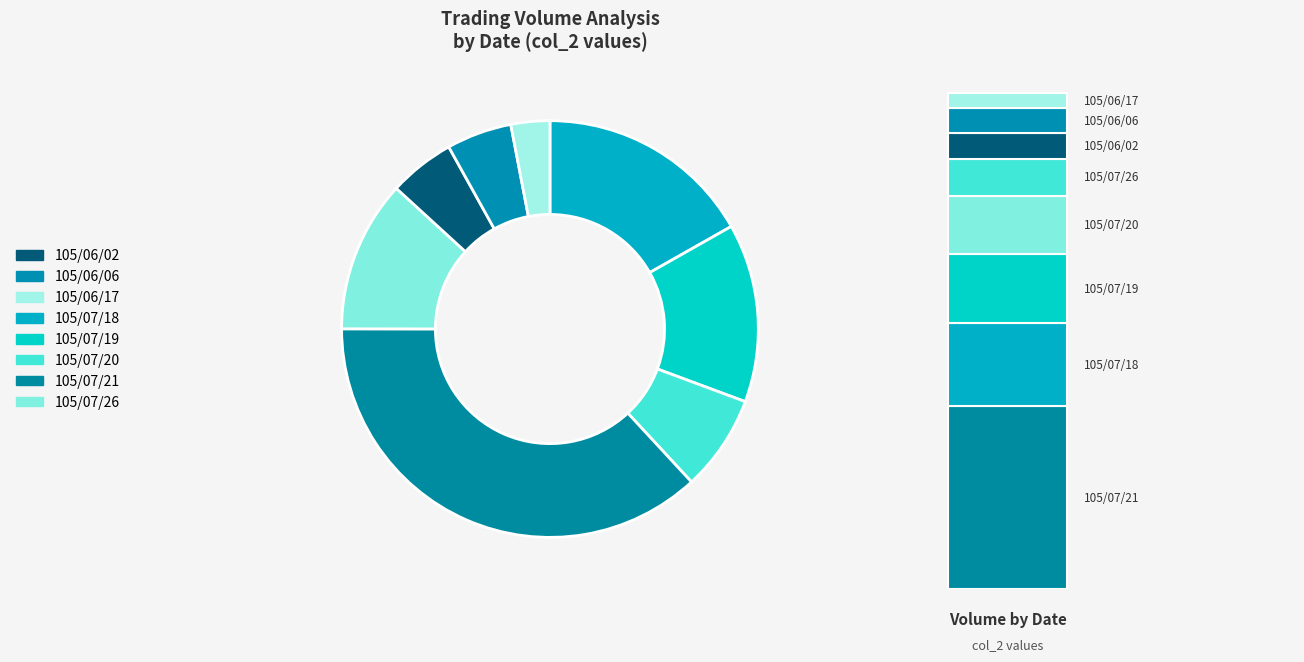

Count the number of slices in the pie.

8